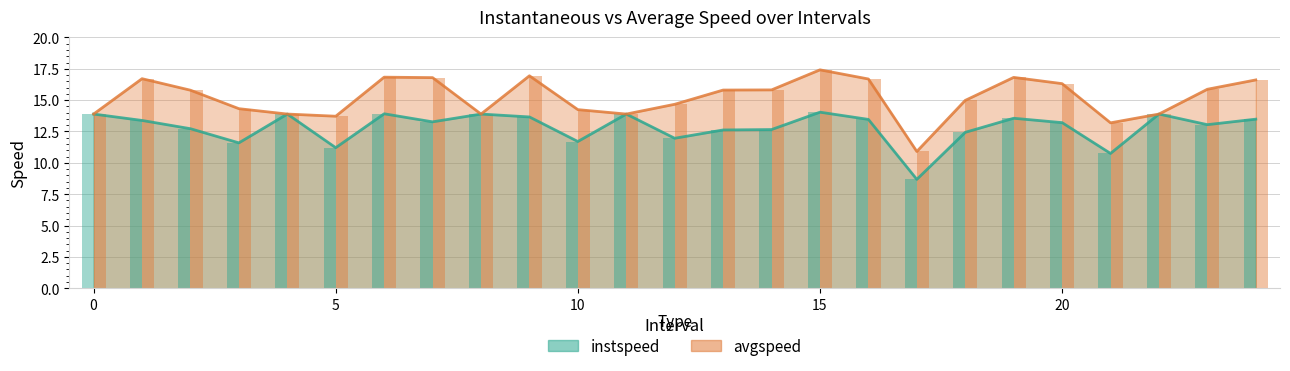

Reading right to left, extract all data points from this chart.

instspeed: 24=13.5	23=13.0	22=13.9	21=10.7	20=13.2	19=13.6	18=12.4	17=8.7	16=13.5	15=14.0	14=12.7	13=12.6	12=12.0	11=13.9	10=11.7	9=13.7	8=13.9	7=13.3	6=13.9	5=11.2	4=13.9	3=11.6	2=12.7	1=13.4	0=13.9
avgspeed: 24=16.6	23=15.9	22=13.9	21=13.2	20=16.3	19=16.8	18=15.0	17=10.9	16=16.7	15=17.4	14=15.8	13=15.8	12=14.7	11=13.9	10=14.2	9=16.9	8=13.9	7=16.8	6=16.8	5=13.7	4=13.9	3=14.3	2=15.8	1=16.7	0=13.9